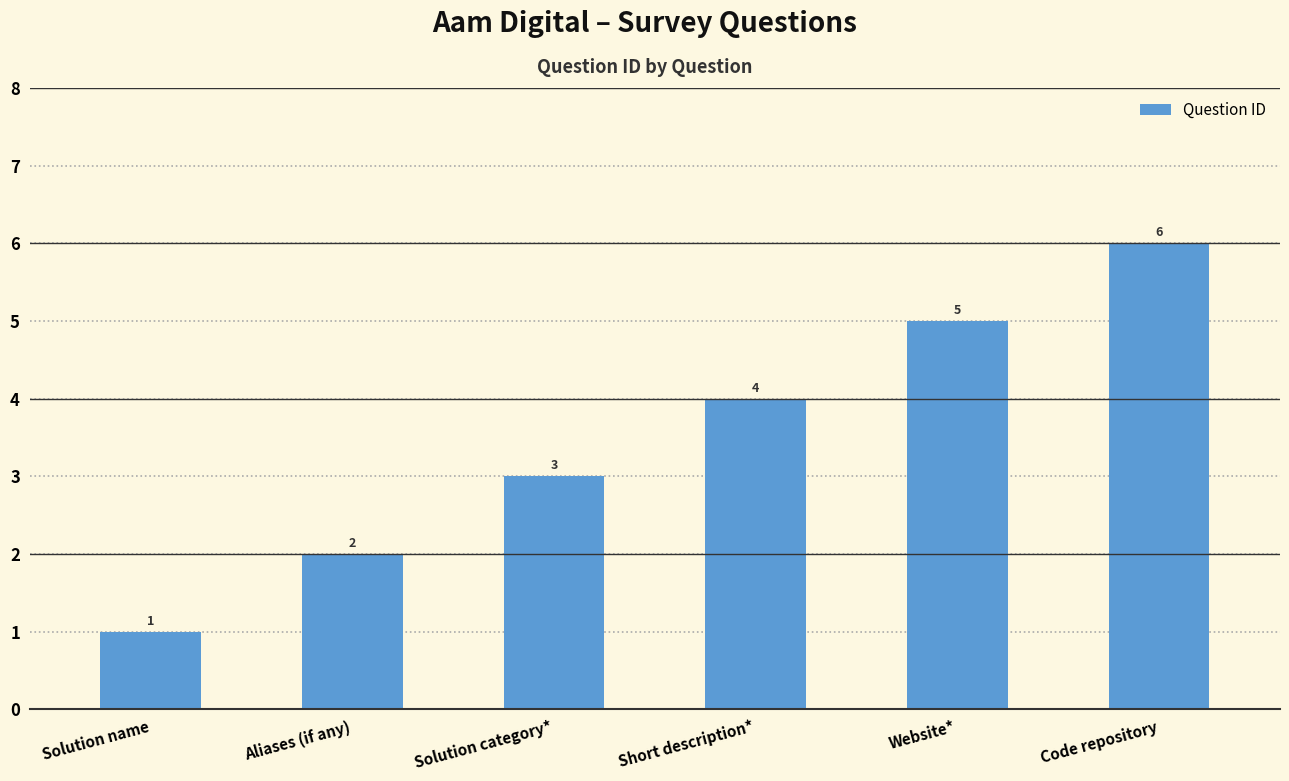

Reading left to right, transcribe all the data shown in this chart.

Solution name=1	Aliases (if any)=2	Solution category*=3	Short description*=4	Website*=5	Code repository=6